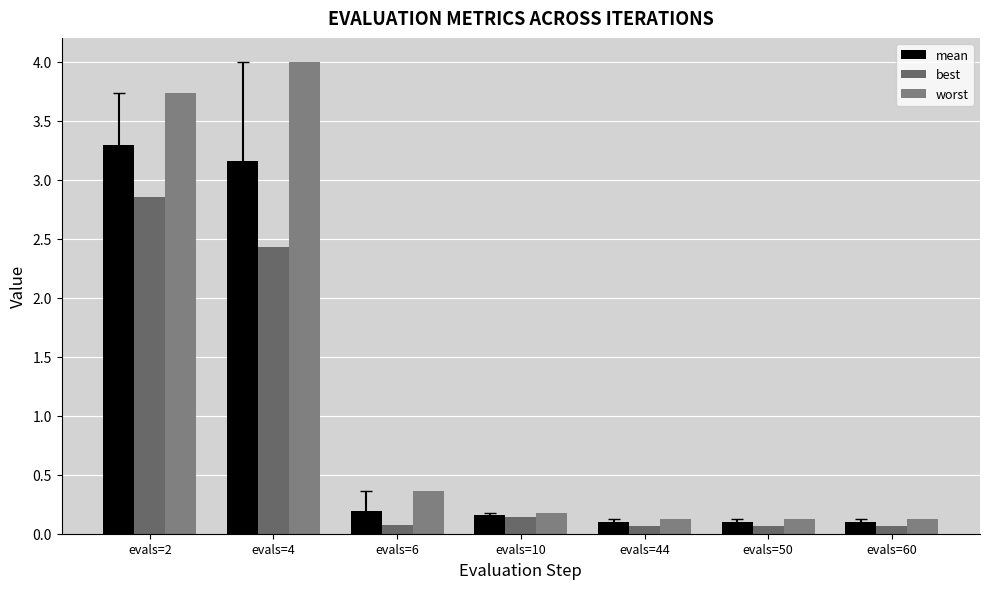

Is the value of worst at evals=6 greater than the value of best at evals=6?

Yes